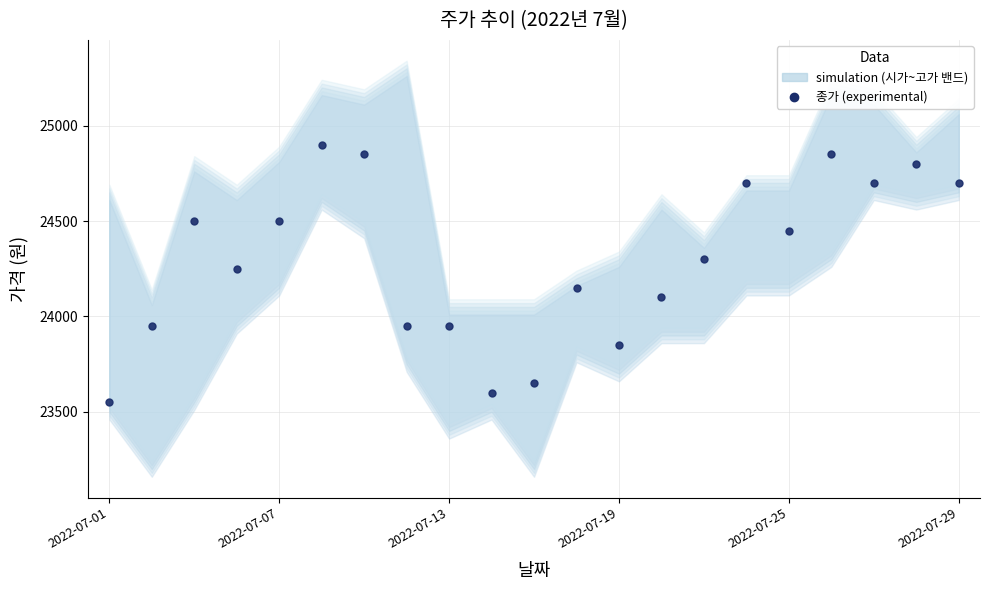

What is the difference between the second highest and minimum values?

1300